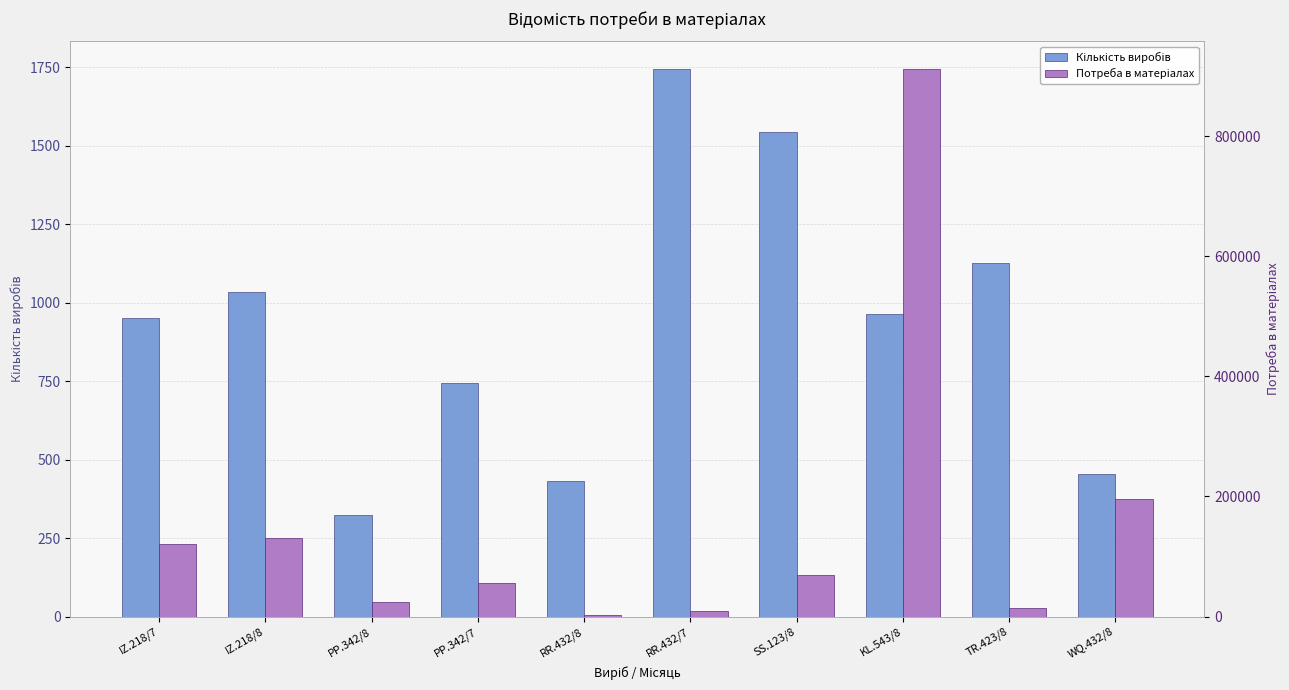

Which has a higher value, IZ.218/7 or KL.543/8?

KL.543/8